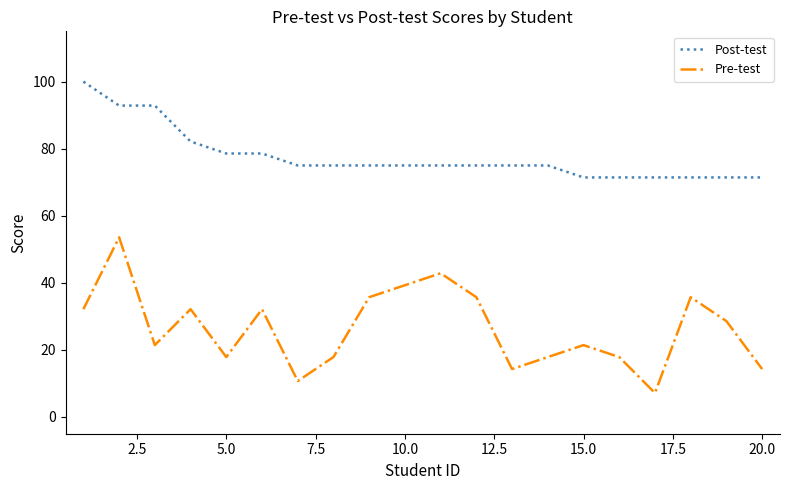

What is the highest value of the Pre-test series?

53.6